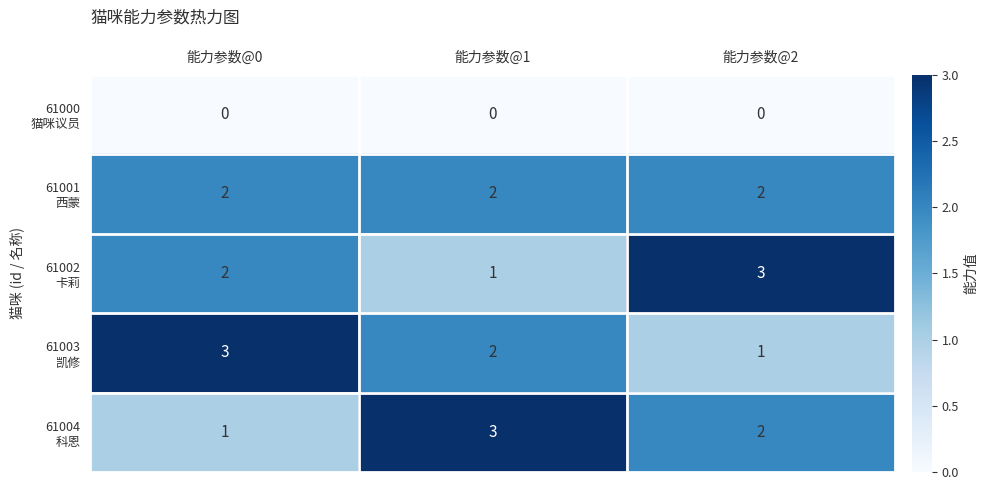

What is the maximum value shown in the chart?

3